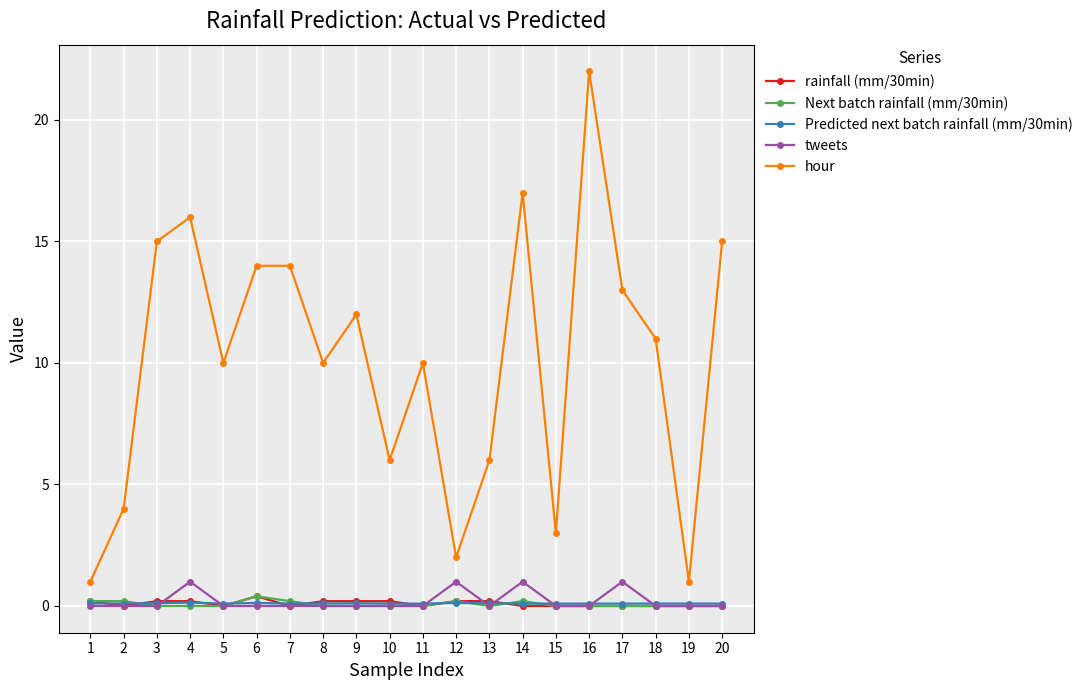

Count the number of data series in this chart.

5